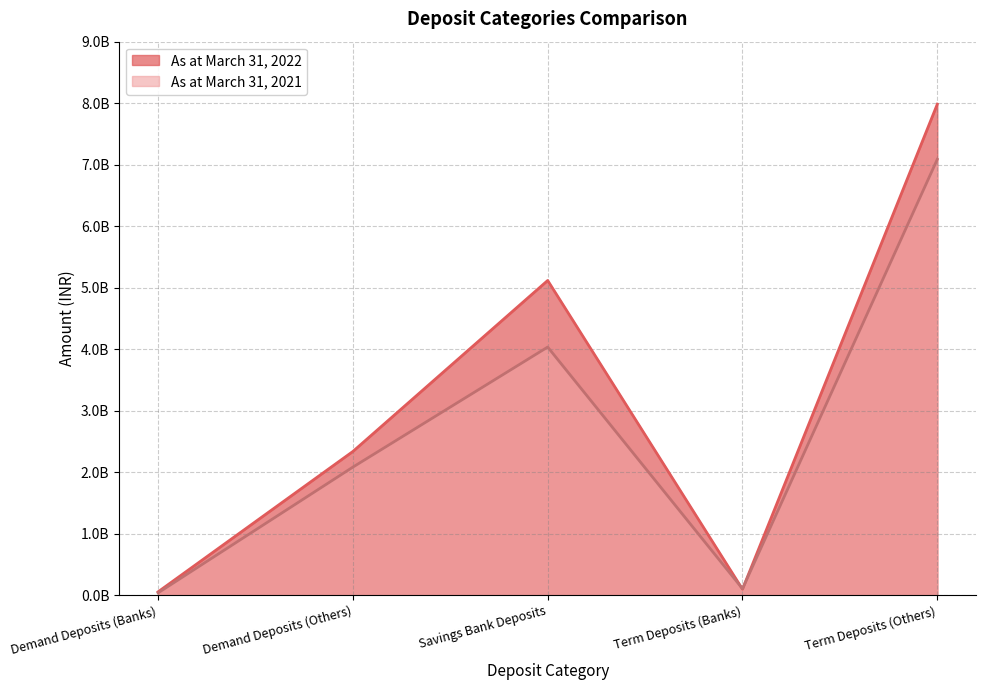

Reading left to right, list all the values displayed in this chart.

As at March 31, 2022: Demand Deposits (Banks)=55508311	Demand Deposits (Others)=2337597681	Savings Bank Deposits=5117385438	Term Deposits (Banks)=98018897	Term Deposits (Others)=7983664073
As at March 31, 2021: Demand Deposits (Banks)=38701928	Demand Deposits (Others)=2083119132	Savings Bank Deposits=4035000577	Term Deposits (Banks)=106458399	Term Deposits (Others)=7087322172